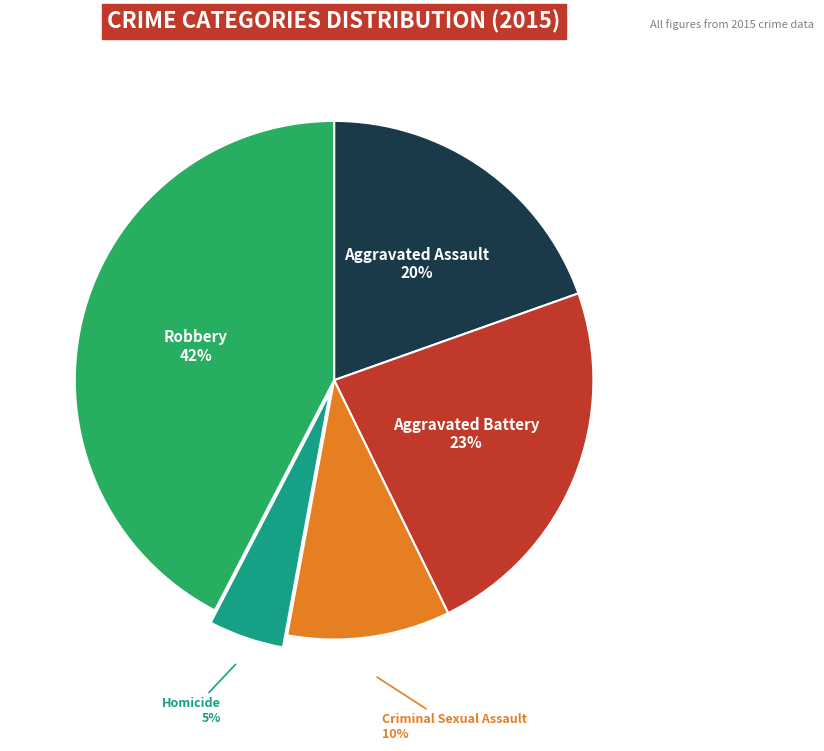

Is it true that Aggravated Battery is 29% of the pie?

False